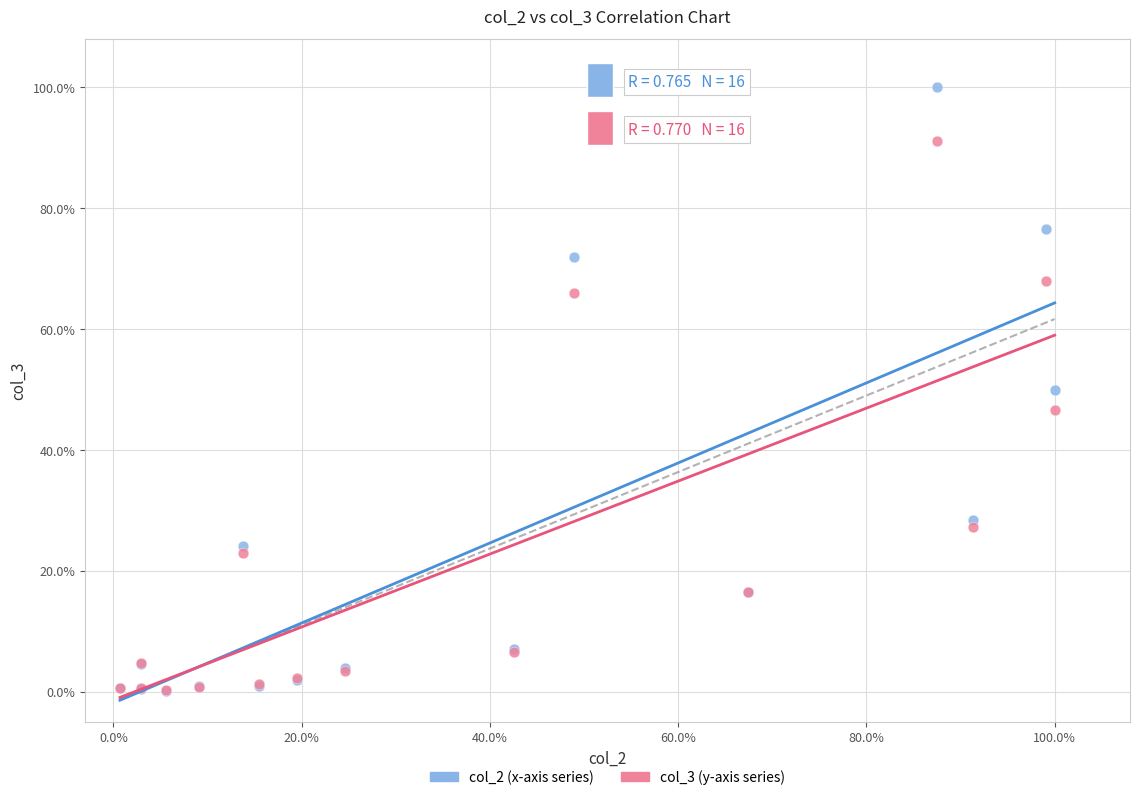

What are all the series names shown in the legend?

col_2 (x-axis series), col_3 (y-axis series)